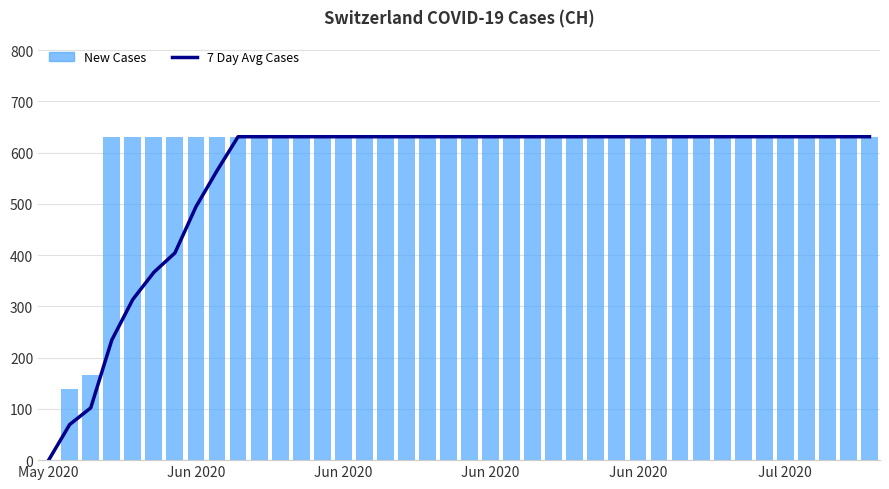

What are all the series names shown in the legend?

7 Day Avg Cases, New Cases